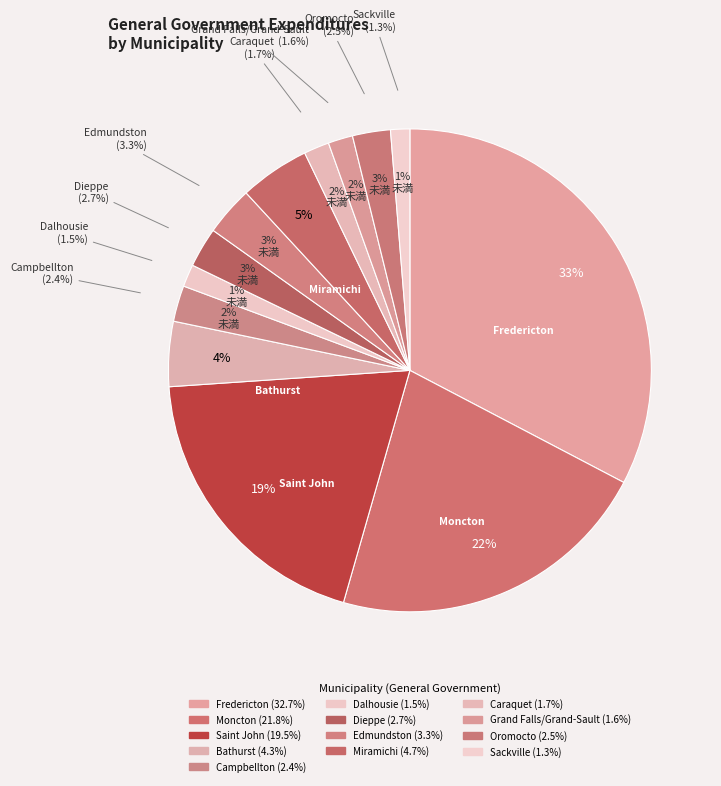

What percentage is the Fredericton slice, to the nearest percent?

33%